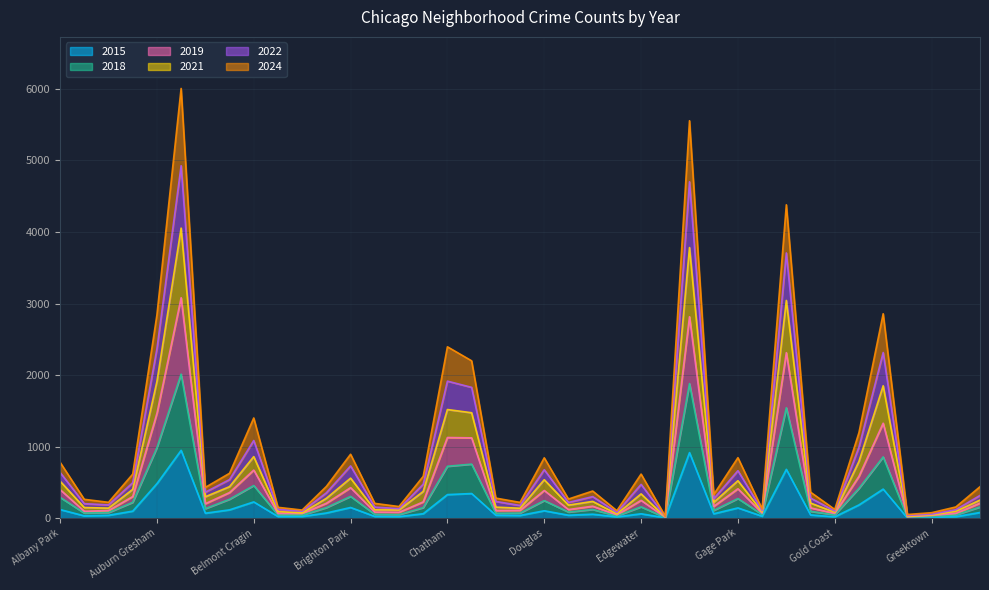

Where does the 2018 series first go above 133?

Albany Park